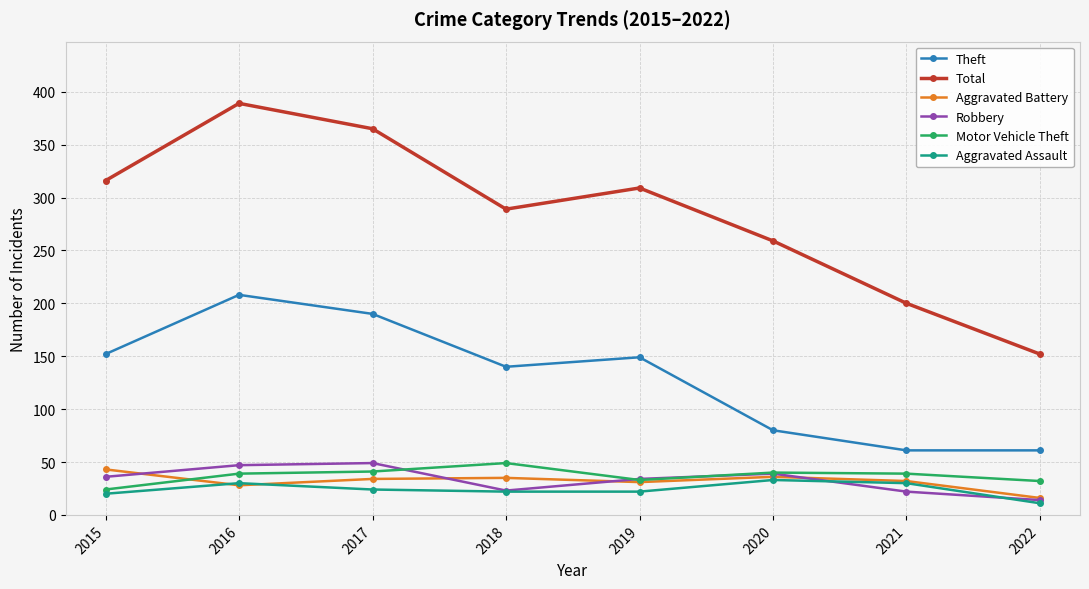

The value of Total at 2017 is 614. True or false?

False